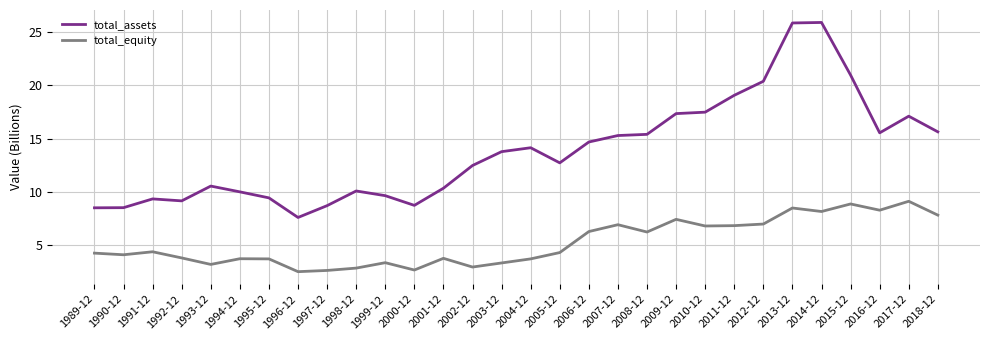

Which series has the largest total across all categories?

total_assets